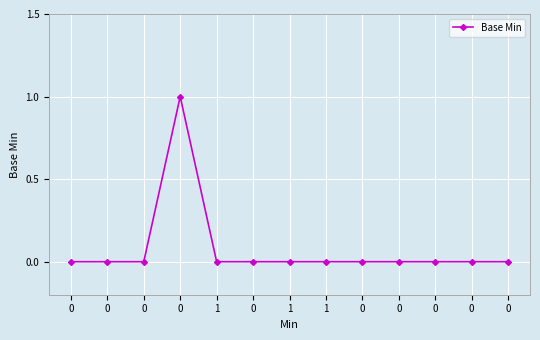

How many lines are shown in the chart?

1